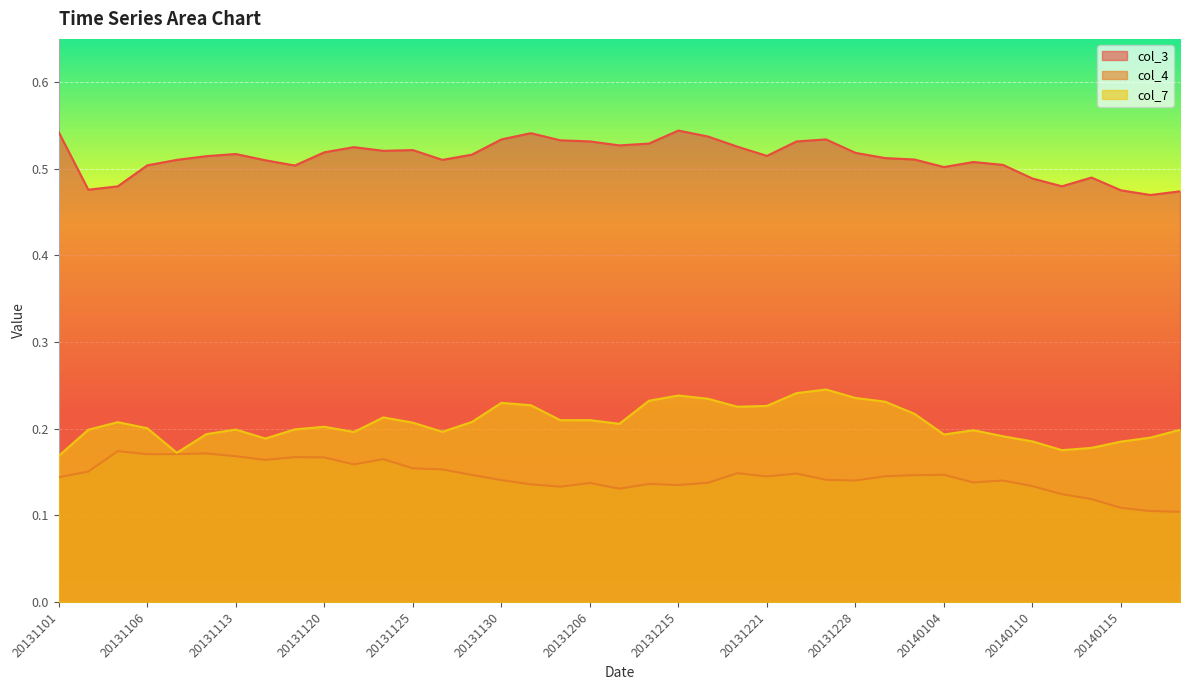

Which category has the lowest value in the col_4 series?

20140119